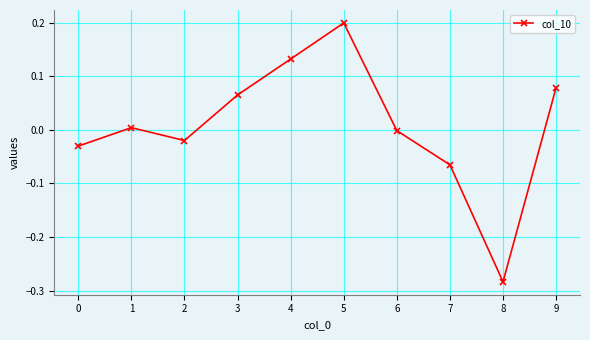

Where does the data first go above 0?

1